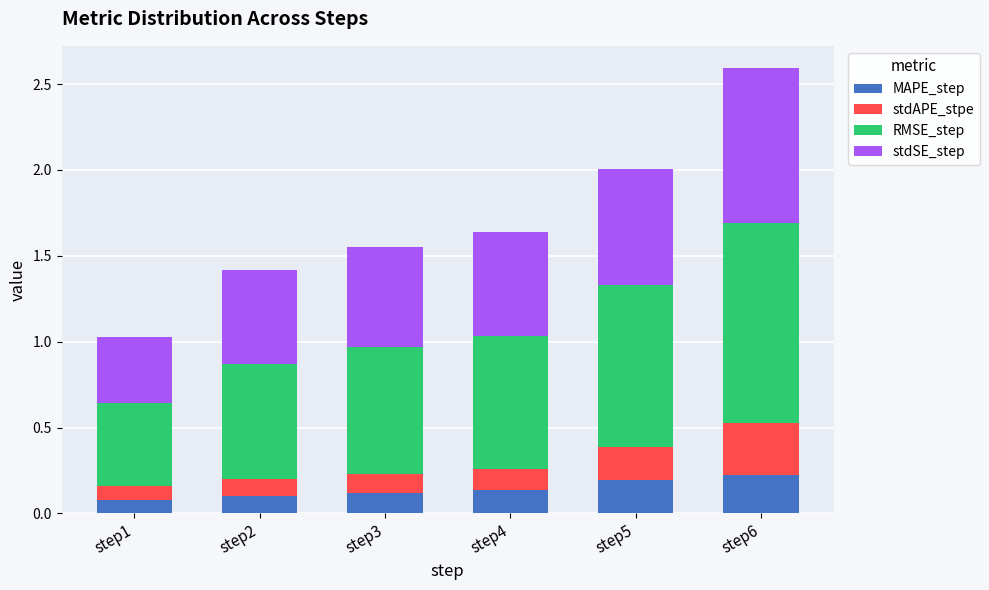

What is the total value across all series at step5?

2.0